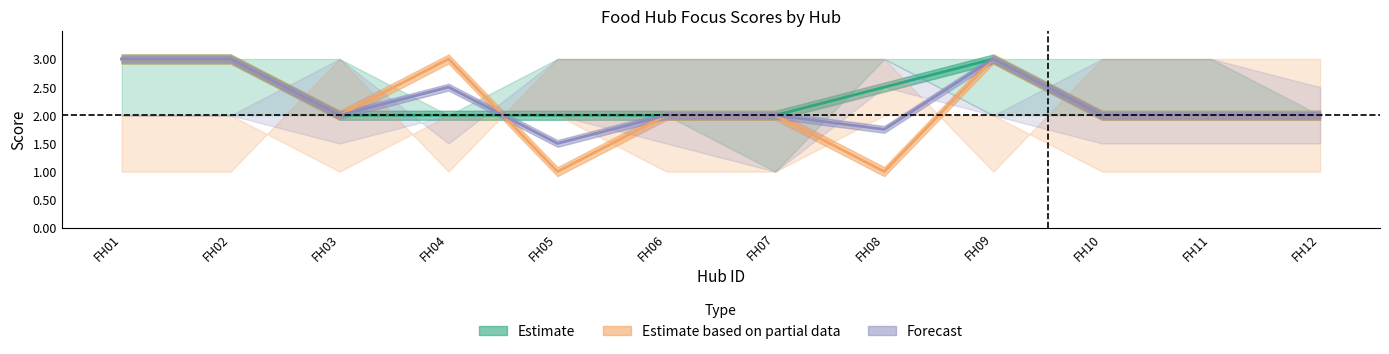

Reading right to left, what are all the values shown in this chart?

Estimate: FH12=2.0	FH11=2.0	FH10=2.0	FH09=3.0	FH08=2.5	FH07=2.0	FH06=2.0	FH05=2.0	FH04=2.0	FH03=2.0	FH02=3.0	FH01=3.0
Estimate based on partial data: FH12=2.0	FH11=2.0	FH10=2.0	FH09=3.0	FH08=1.0	FH07=2.0	FH06=2.0	FH05=1.0	FH04=3.0	FH03=2.0	FH02=3.0	FH01=3.0
Forecast: FH12=2.0	FH11=2.0	FH10=2.0	FH09=3.0	FH08=1.8	FH07=2.0	FH06=2.0	FH05=1.5	FH04=2.5	FH03=2.0	FH02=3.0	FH01=3.0